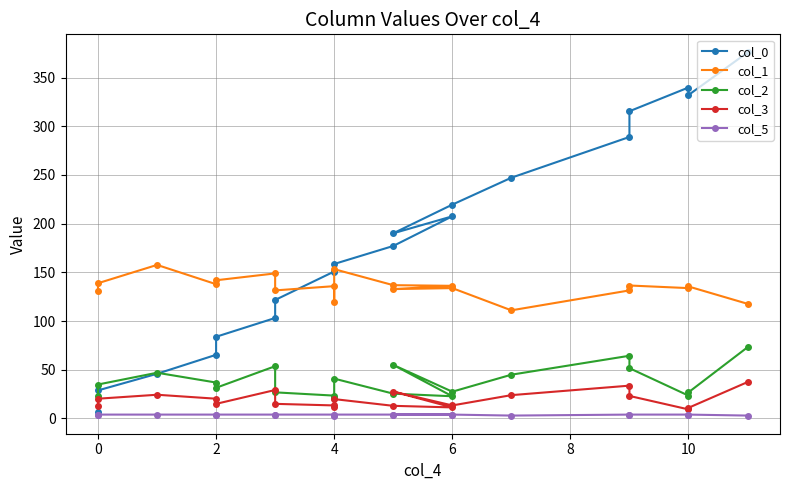

Reading left to right, what are all the values shown in this chart?

col_0: 375.8	332.1	339.8	315.5	289.0	247.2	219.6	190.1	207.6	177.1	158.6	150.7	150.9	121.7	103.2	83.9	65.4	45.9	28.8	7.1
col_1: 117.8	135.5	133.9	136.5	131.5	111.0	133.9	132.9	136.2	136.9	153.3	119.4	135.9	131.5	149.0	141.9	137.9	157.7	138.9	131.2
col_2: 73.1	26.8	23.5	51.7	64.4	45.0	27.5	55.0	22.8	25.5	40.9	21.5	23.5	26.8	53.7	31.5	36.9	47.0	34.9	23.5
col_3: 37.4	11.0	9.3	23.2	33.7	24.0	13.4	27.6	11.4	13.0	19.9	12.2	13.4	15.0	29.2	15.0	20.3	24.4	20.3	12.6
col_5: 3.0	4.0	4.0	4.0	4.0	3.0	4.0	4.0	4.0	4.0	4.0	3.0	4.0	4.0	4.0	4.0	4.0	4.0	4.0	4.0